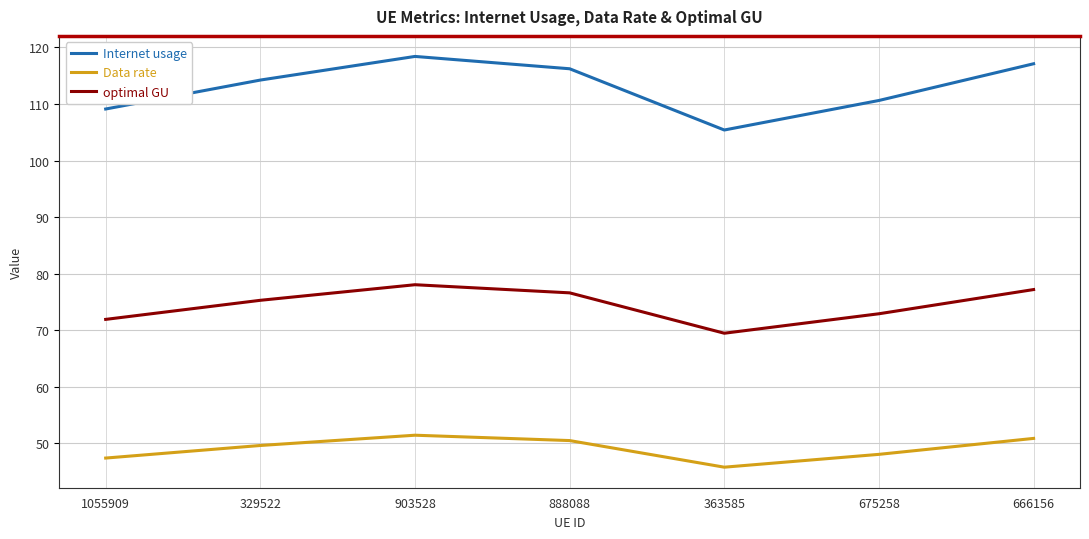

How many interior local peaks does the Data rate series have?

1